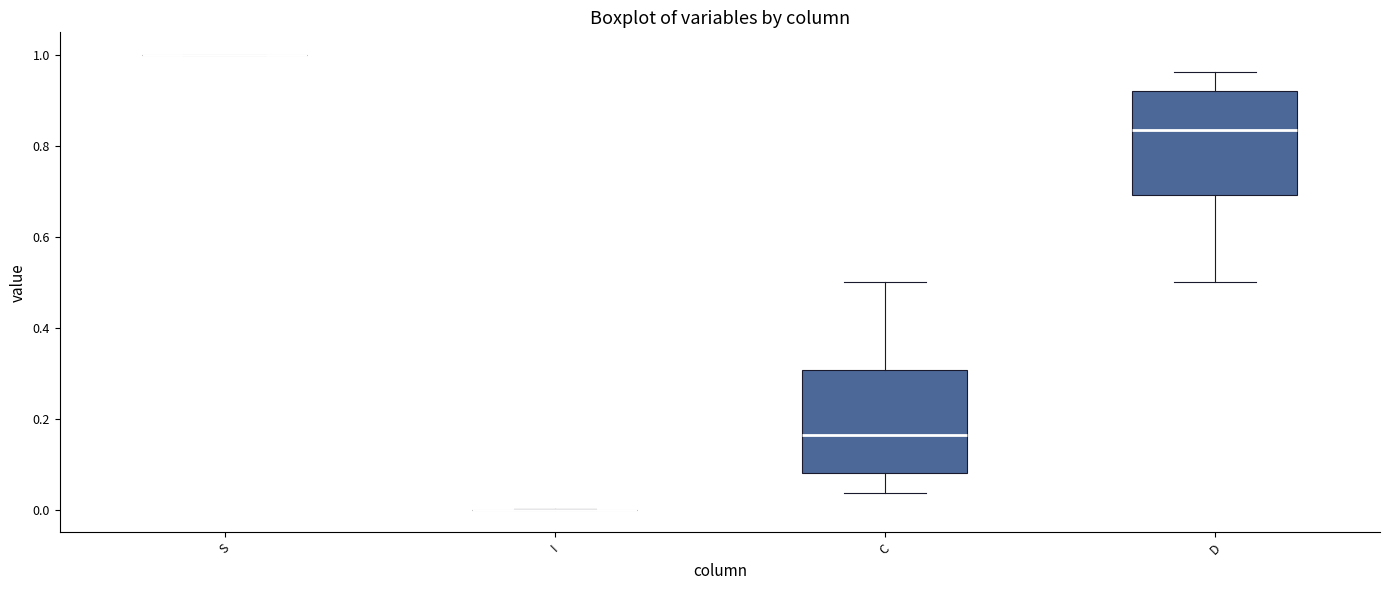

Reading left to right, transcribe this box plot: for each box, give where its median line is, the range the box spans, and where its two whiskers end, as read against the y-axis. The values are not printed on the chart, so give them approximately, as read against the axis.

S: box collapsed to a line at 1.00, whiskers 1.00 to 1.00
I: box collapsed to a line at 0.00, whiskers 0.00 to 0.00
C: median 0.16, box 0.08 to 0.30, whiskers 0.04 to 0.50
D: median 0.84, box 0.70 to 0.92, whiskers 0.50 to 0.96